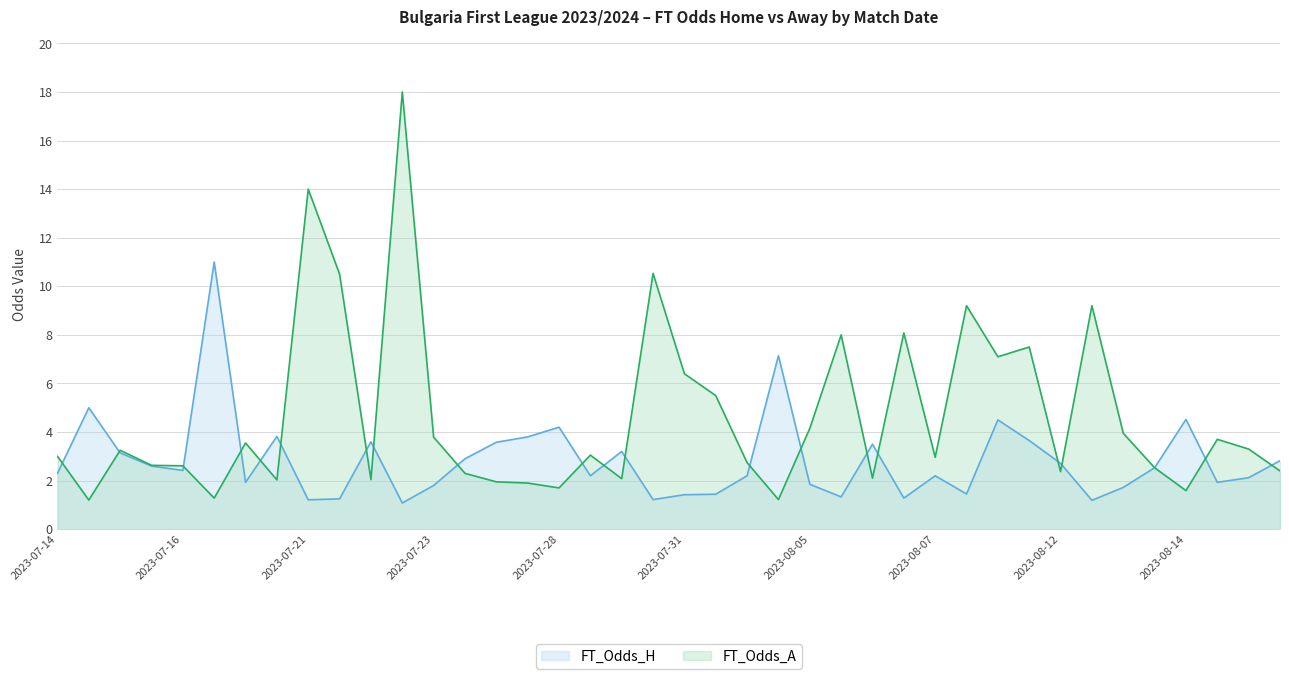

Reading left to right, transcribe all the data shown in this chart.

FT_Odds_H: 2.3	5.0	3.1	2.6	2.4	11.0	1.9	3.8	1.2	1.2	3.6	1.1	1.8	2.9	3.6	3.8	4.2	2.2	3.2	1.2	1.4	1.4	2.2	7.1	1.9	1.3	3.5	1.3	2.2	1.4	4.5	3.6	2.7	1.2	1.7	2.5	4.5	1.9	2.1	2.8
FT_Odds_A: 3.0	1.2	3.2	2.6	2.6	1.3	3.5	2.0	14.0	10.5	2.0	18.0	3.8	2.3	1.9	1.9	1.7	3.0	2.1	10.5	6.4	5.5	2.7	1.2	4.2	8.0	2.1	8.1	3.0	9.2	7.1	7.5	2.4	9.2	4.0	2.5	1.6	3.7	3.3	2.4